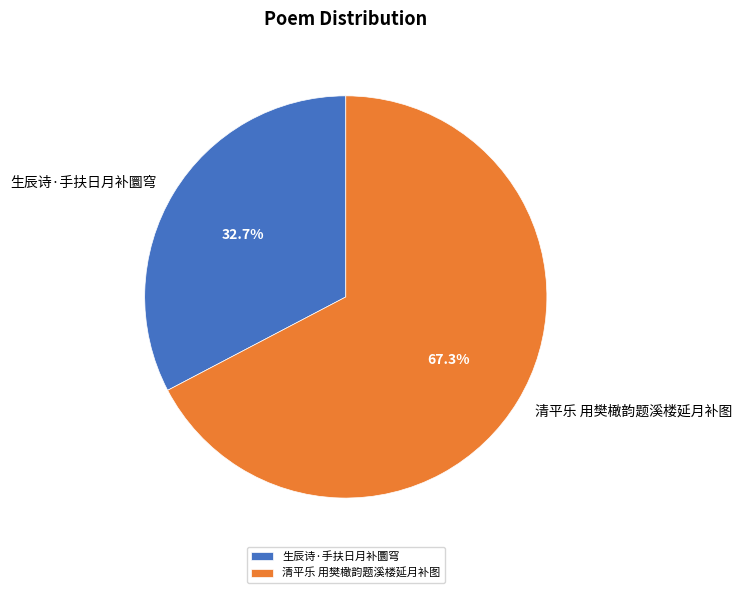

Is there a majority slice in this chart?

Yes